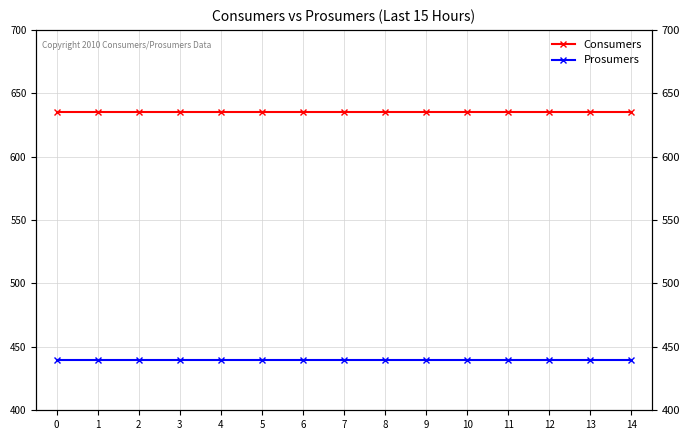

How many categories are shown in the chart?

15